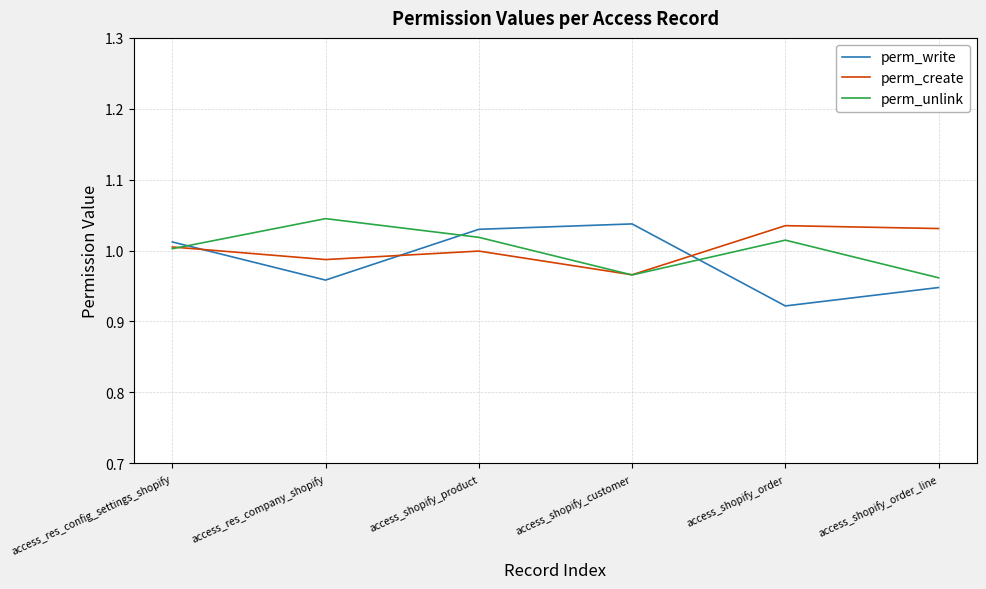

Which category has the lowest value across all series?

access_shopify_order